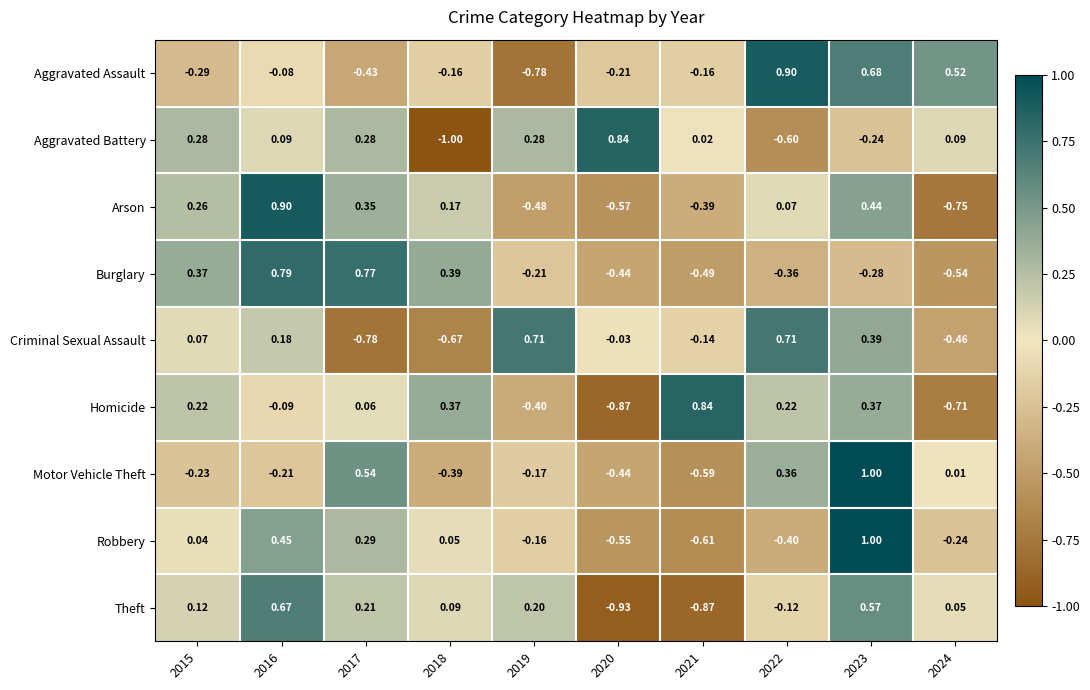

Which series changed the most between 2016 and 2017?

Criminal Sexual Assault